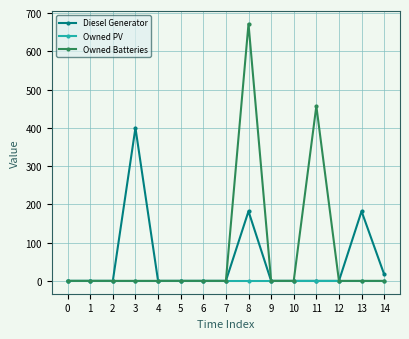

Count the number of categories in the chart.

15